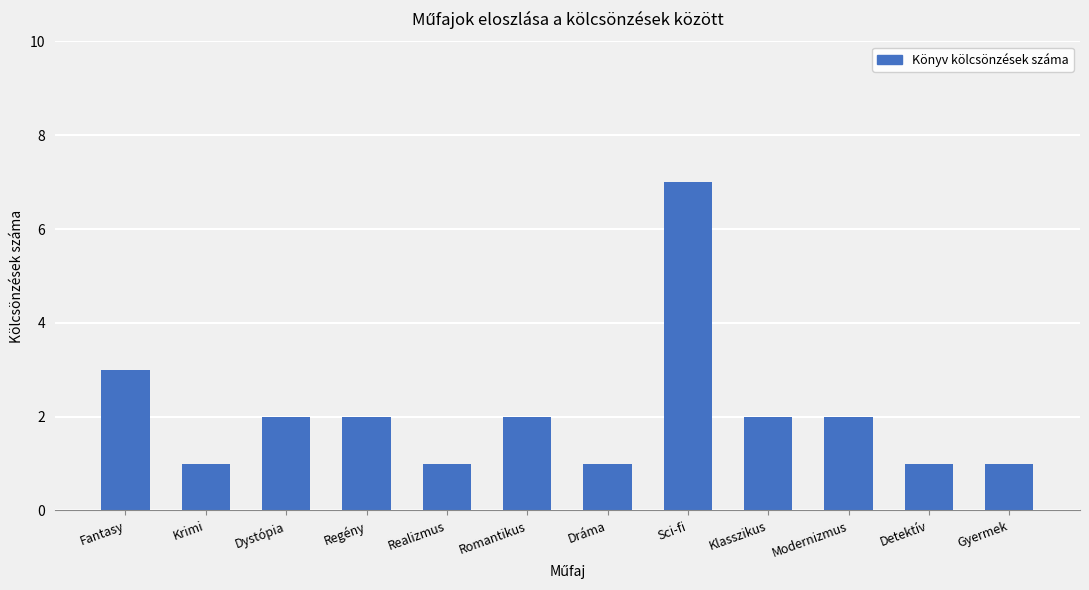

Are the bars grouped side by side (vs. stacked)?

No